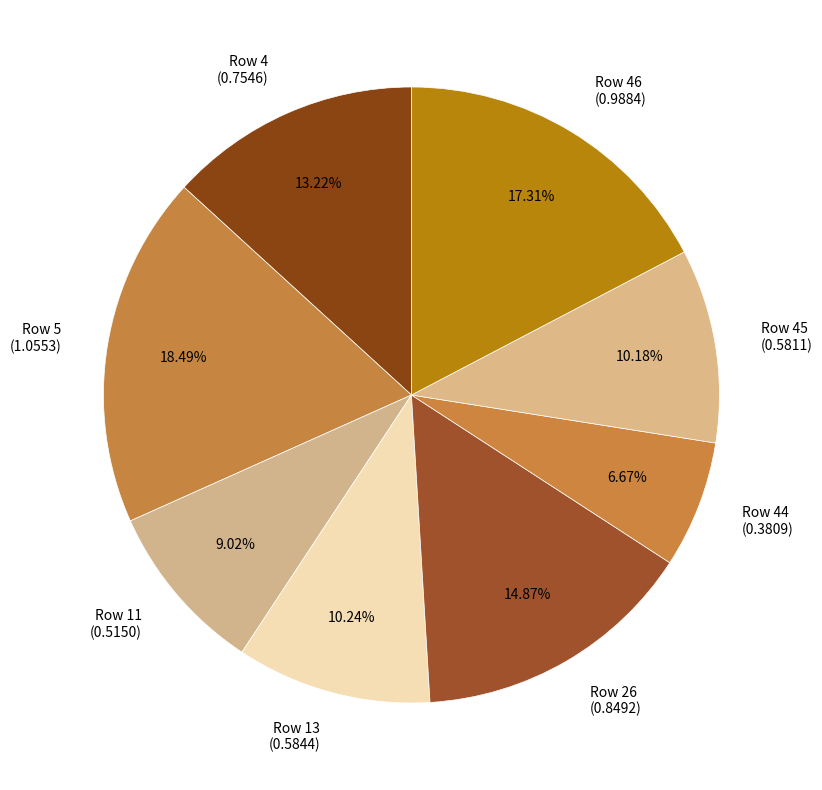

Does Row 26 (0.8492) account for over 50% of the chart?

No